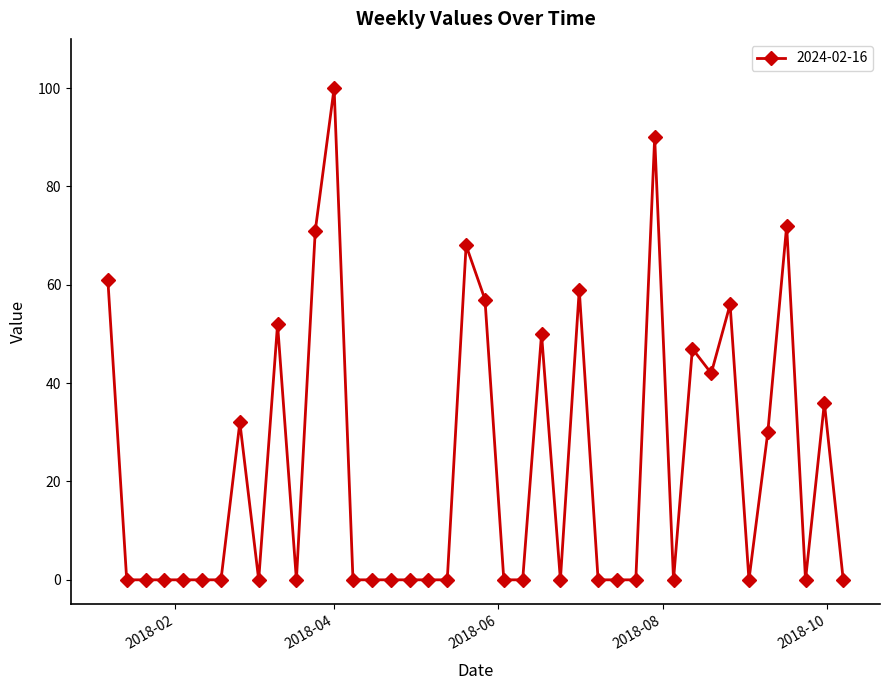

Reading left to right, transcribe all the data shown in this chart.

61	0	0	0	0	0	0	32	0	52	0	71	100	0	0	0	0	0	0	68	57	0	0	50	0	59	0	0	0	90	0	47	42	56	0	30	72	0	36	0